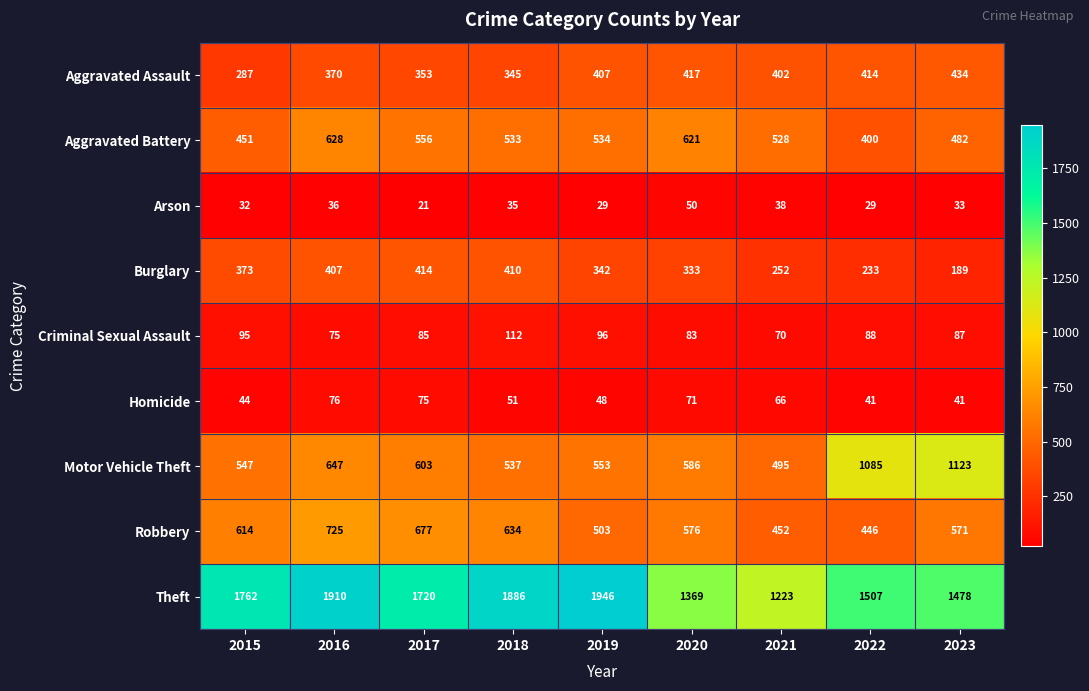

What is the minimum value shown in the chart?

21